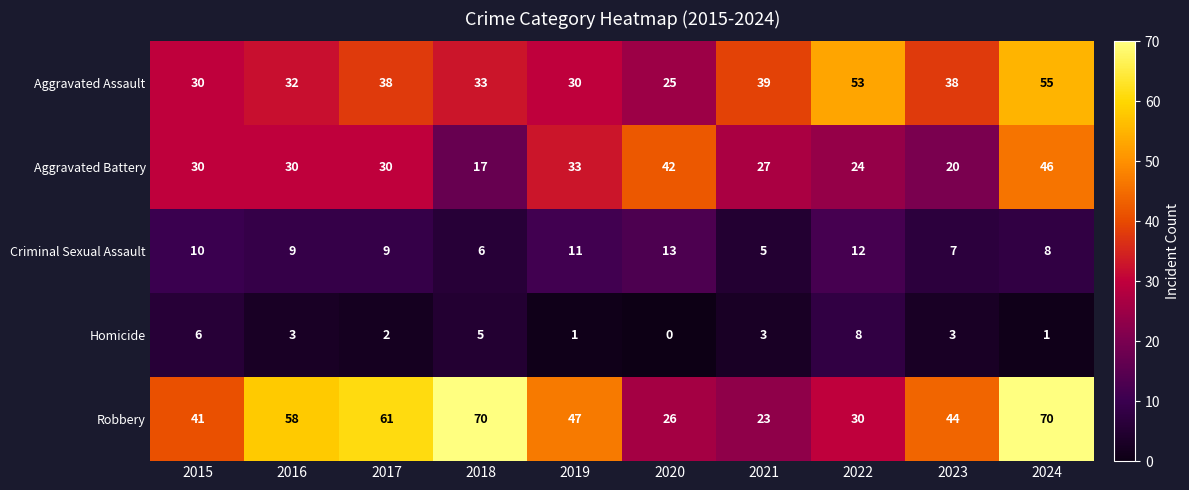

What is the sum of the Criminal Sexual Assault values at 2023 and 2021?

12